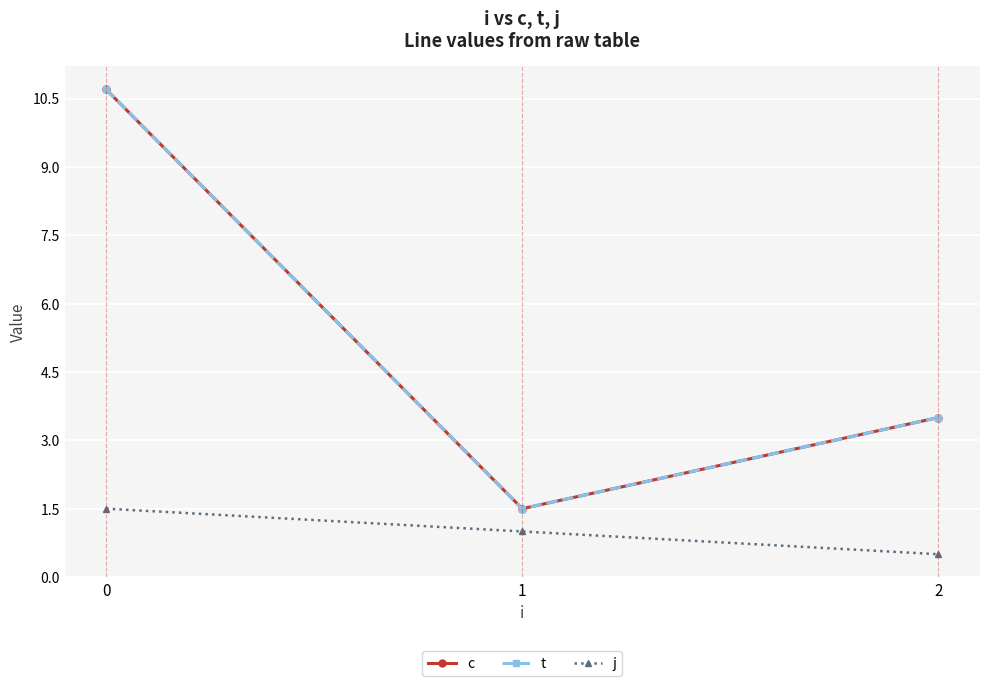

What is the value of the j point at the 1st from the left?

1.5